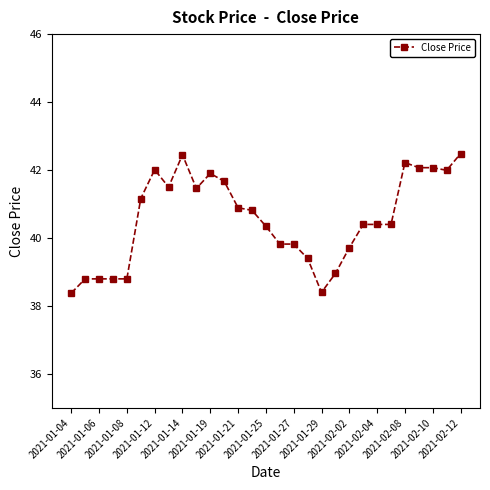

Is this an area chart (filled region under the line)?

No